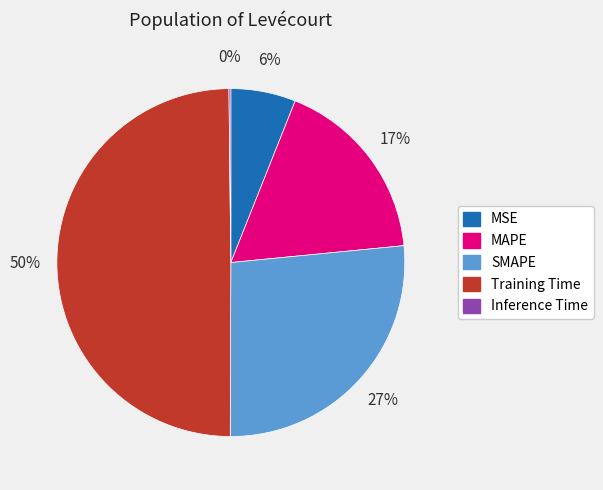

To the nearest percent, what portion does MSE represent?

6%